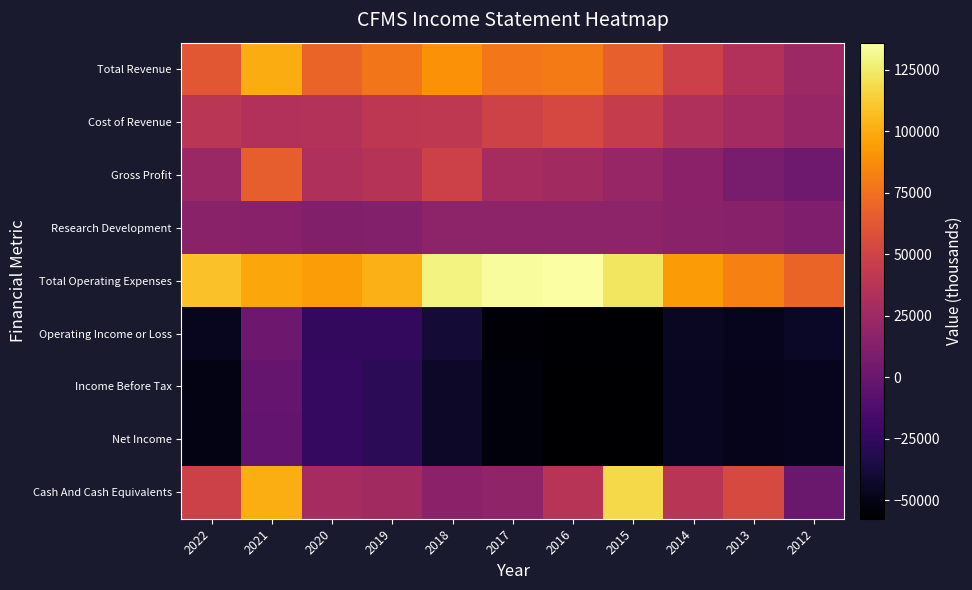

At which category does the chart reach its peak across all series?

2016